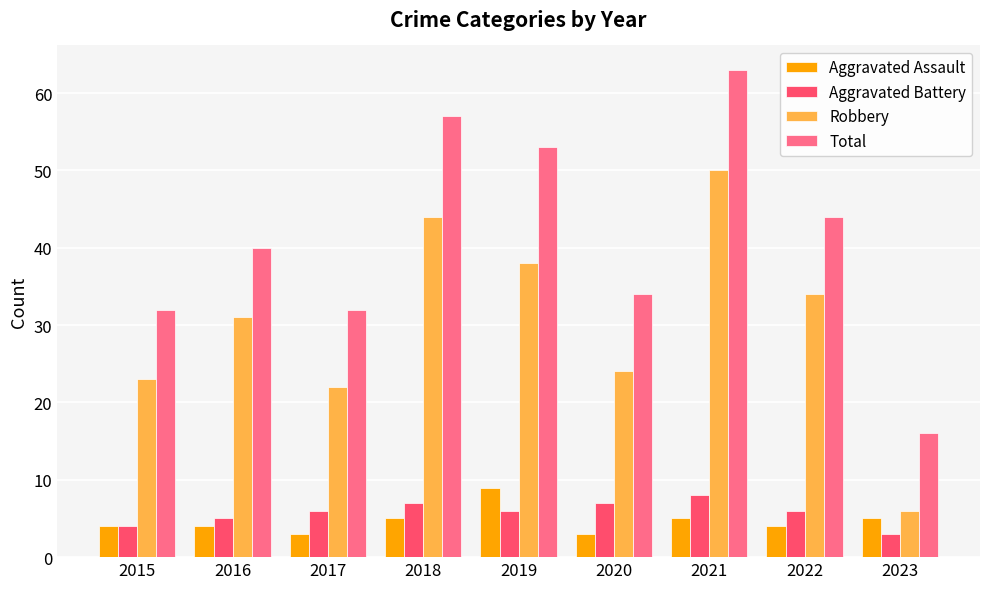

Are the bars grouped side by side (vs. stacked)?

Yes